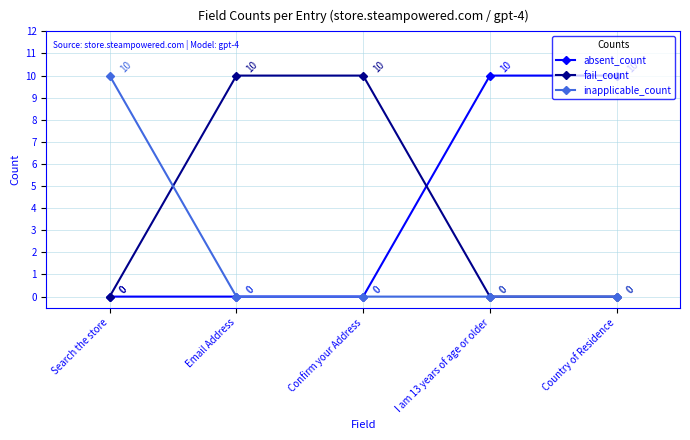

What is the label of the 4th point from the right?

Email Address